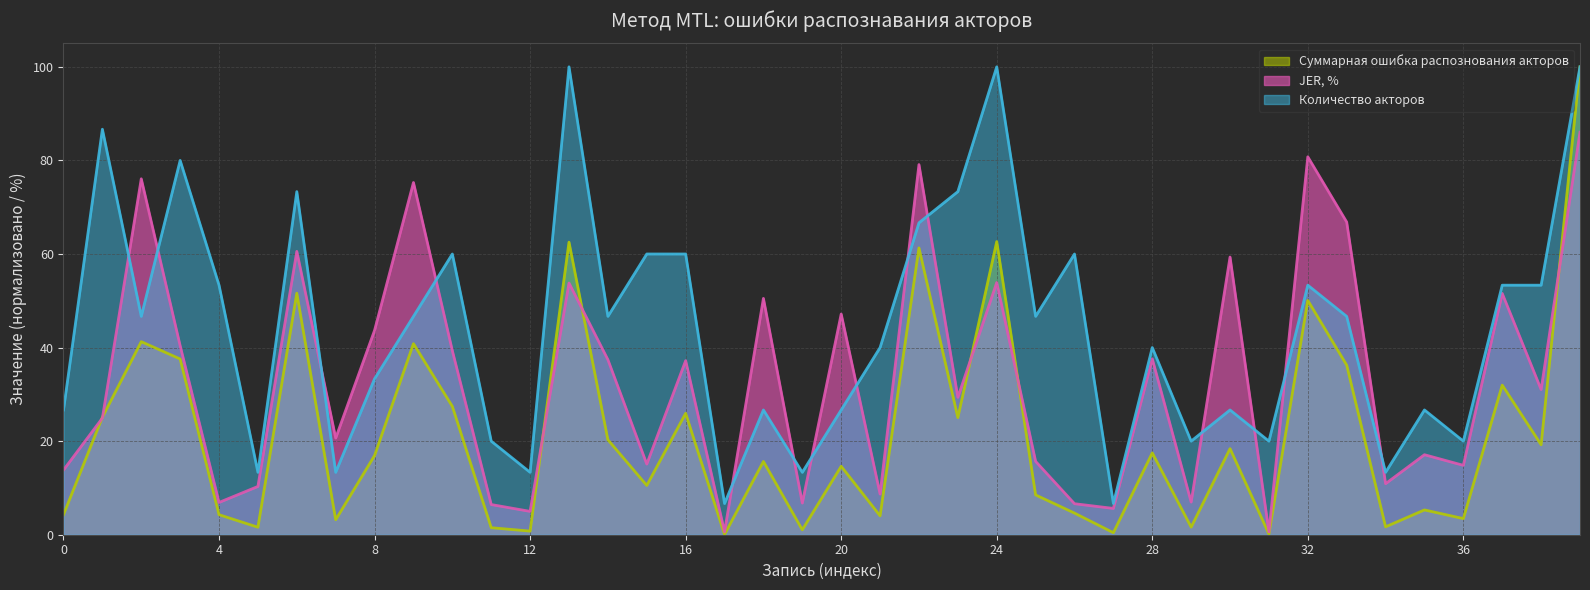

What is the value of the Суммарная ошибка распознования акторов point at the 10th from the left?

40.8